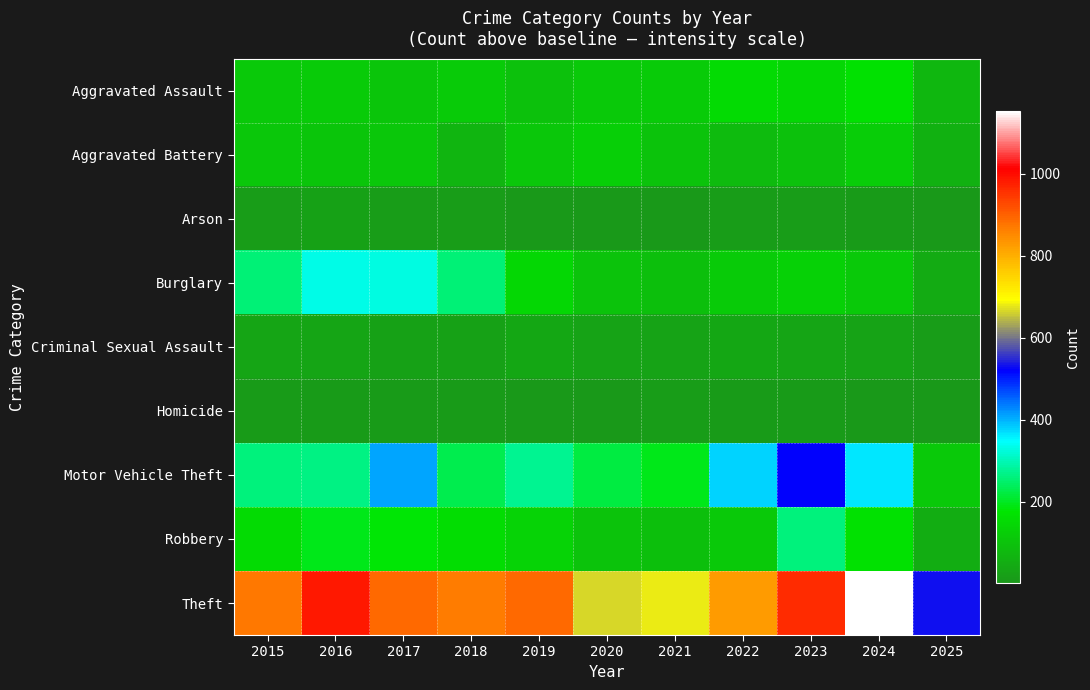

Which series has the largest range (max minus min)?

Theft